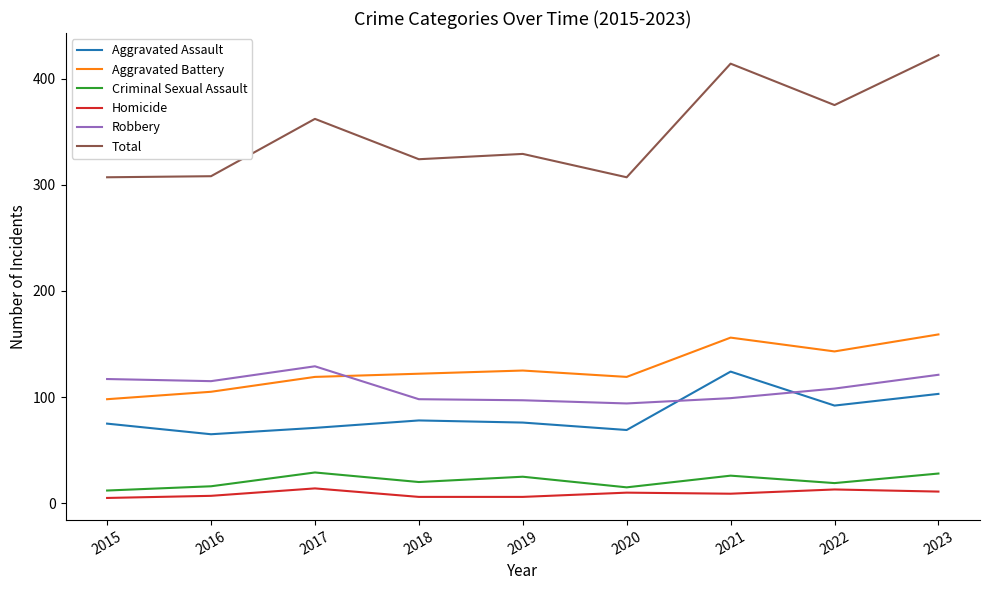

What is the spread (max minus min) of values at 2018?

318